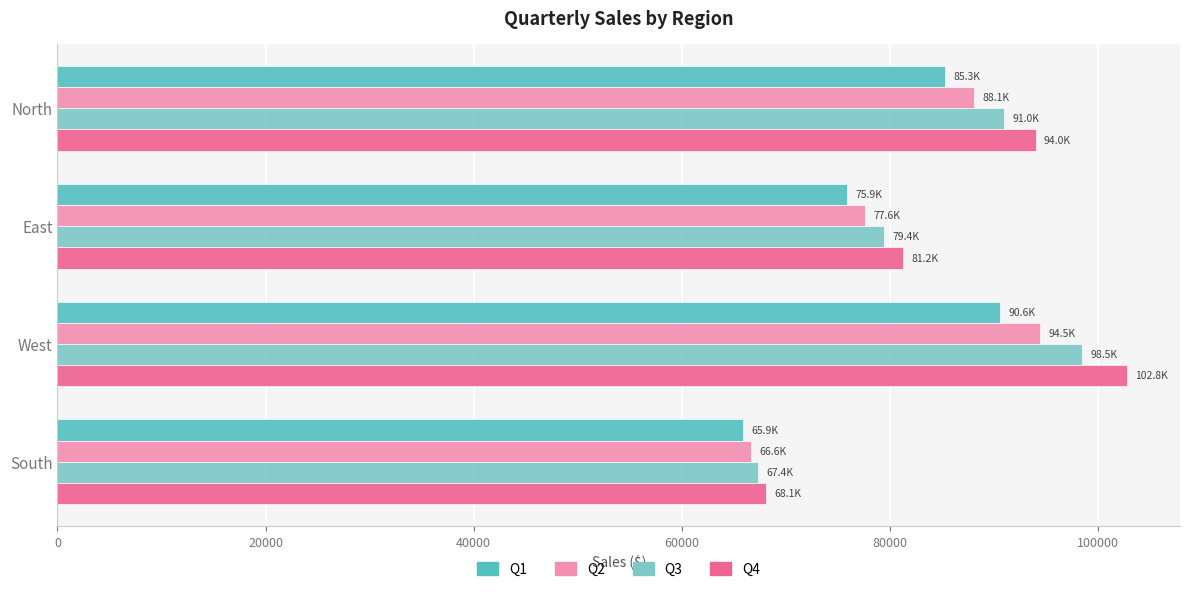

Which series has the widest spread of values?

Q4